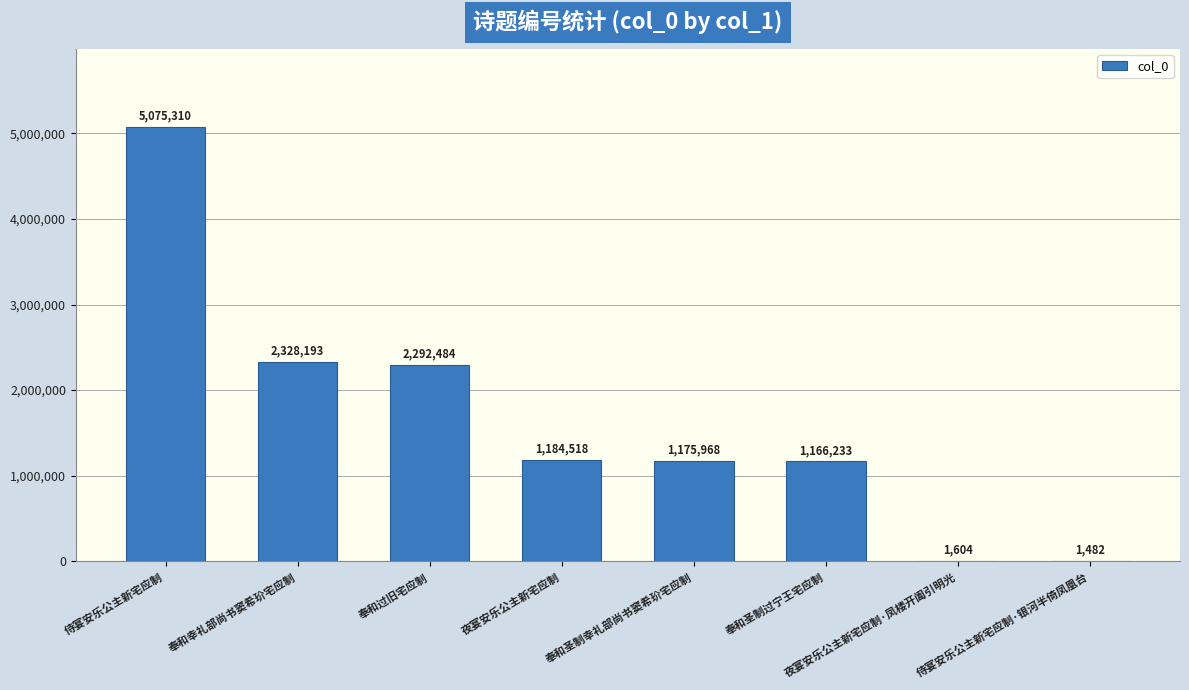

How many categories are shown in the chart?

8